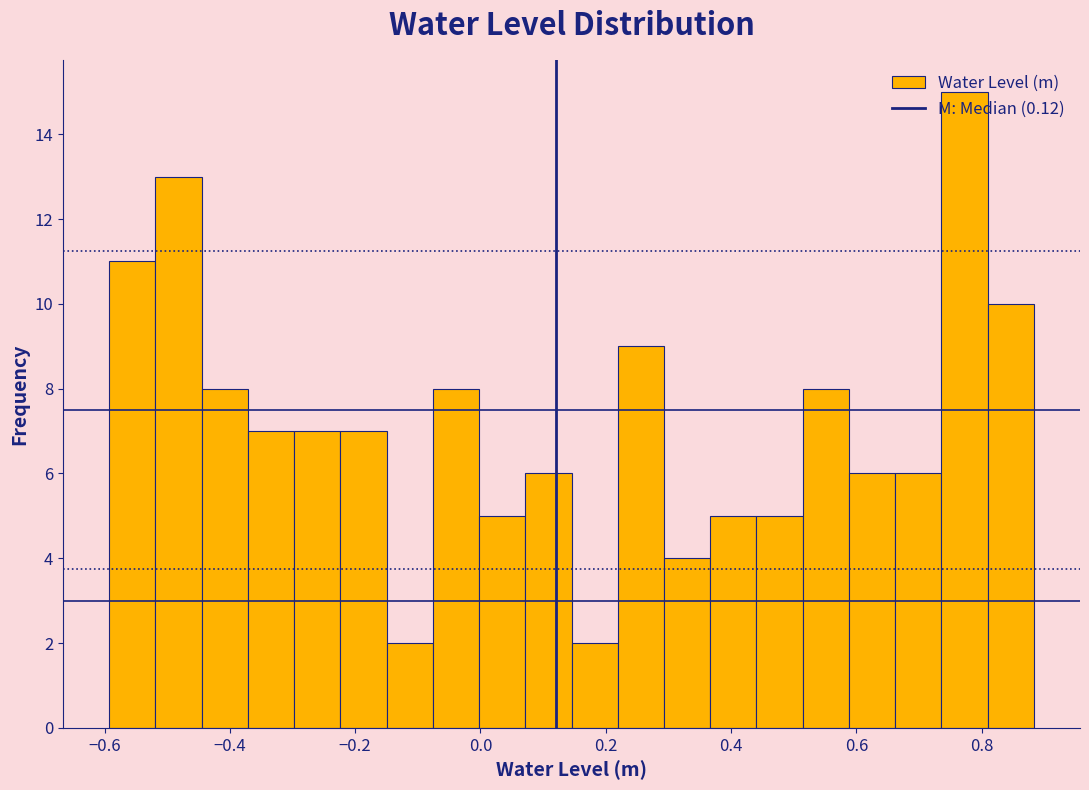

Around what value on the x-axis is the tallest bar? Give the approximate position of its centre, as read against the axis.

0.78